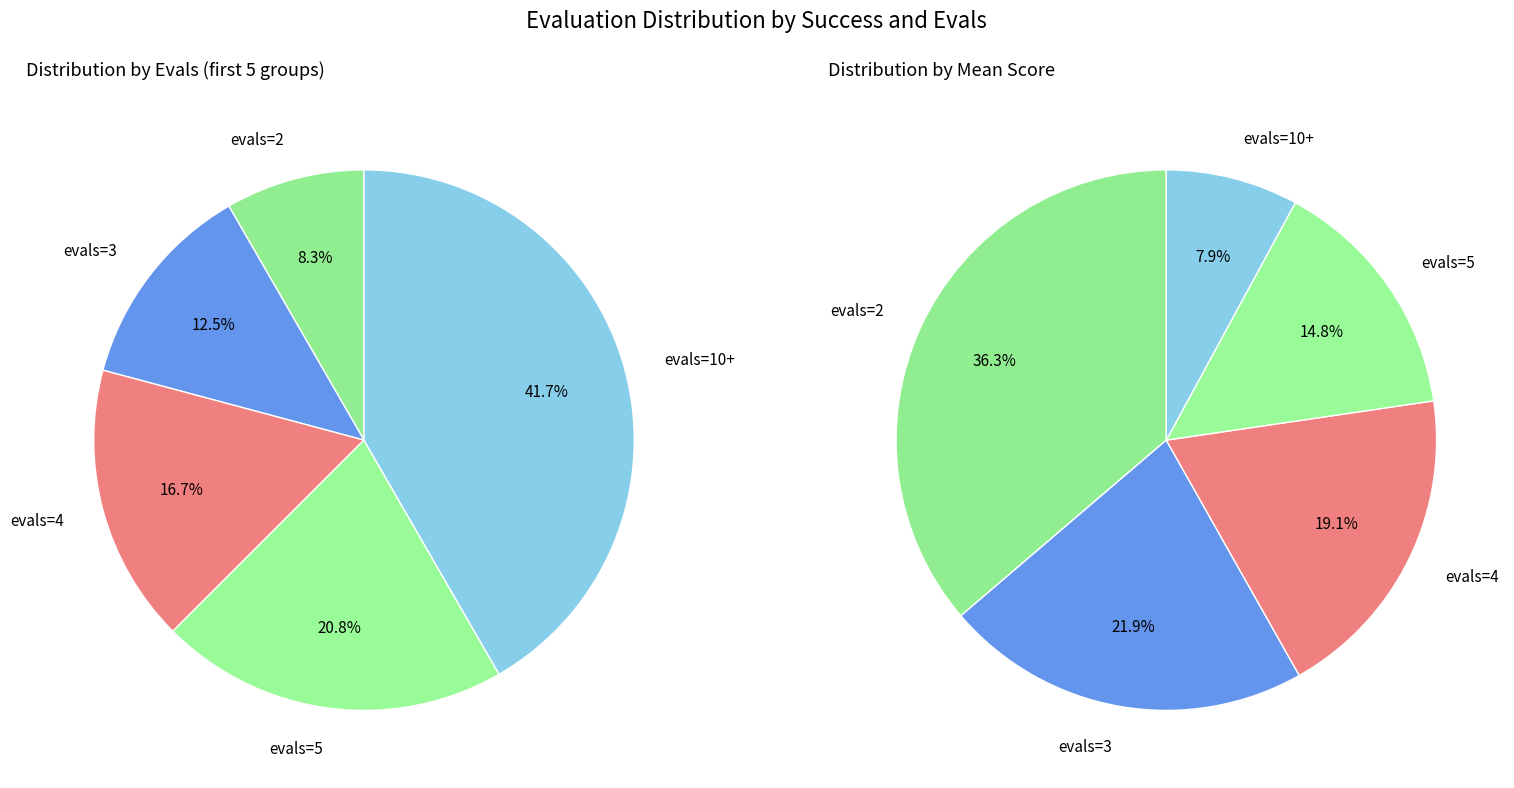

The evals=5 slice represents 31% of the pie. True or false?

False